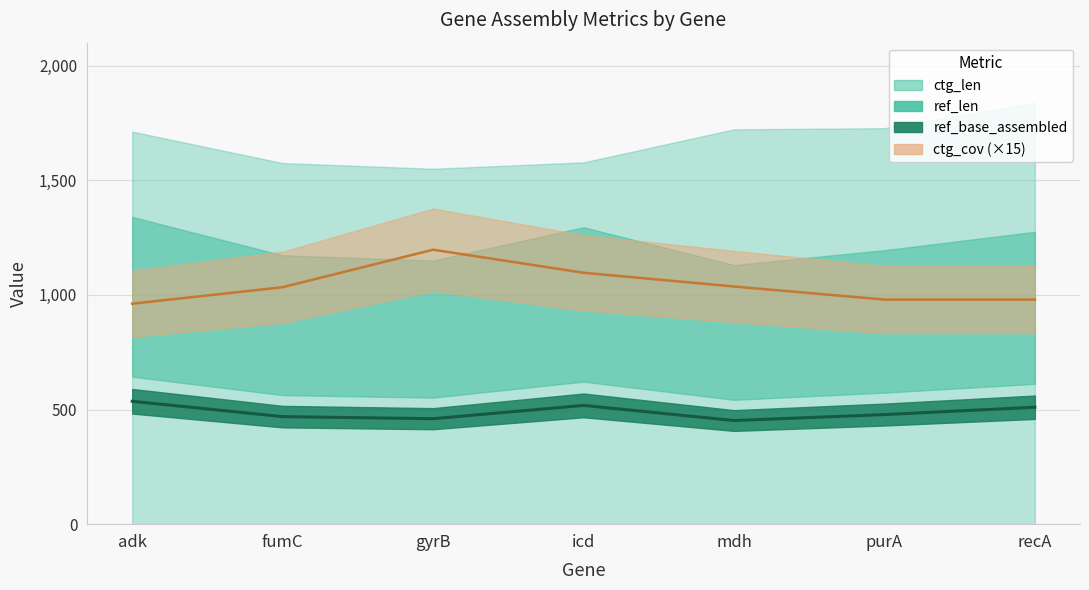

Where is ref_len nearest to the value 494?

purA